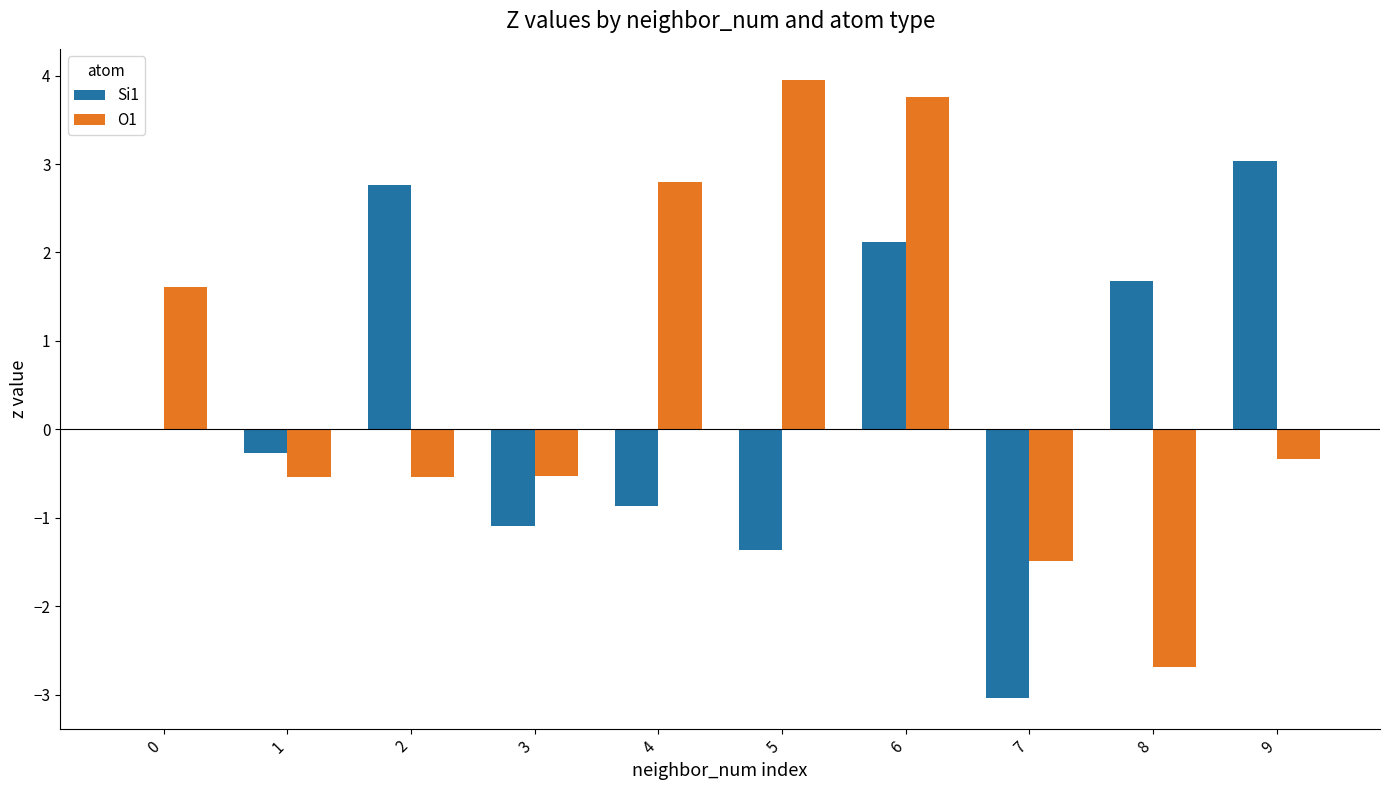

What is the total value across all series at 7?

-4.5